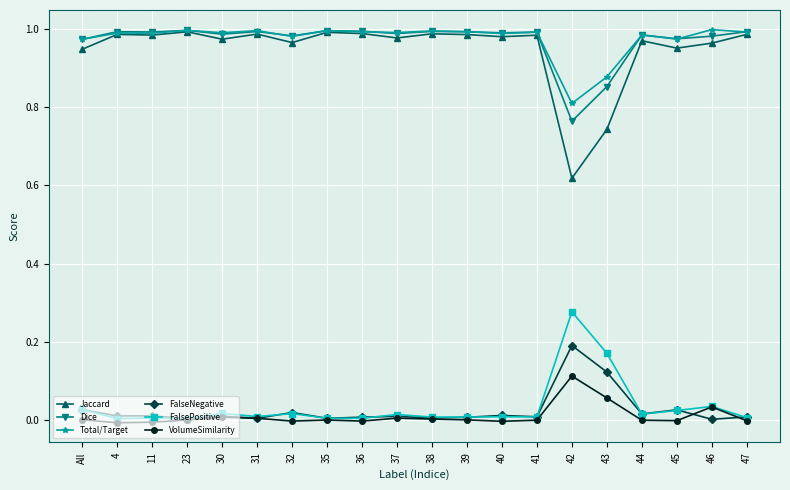

True or false: Total/Target and FalseNegative cross at least once.

False